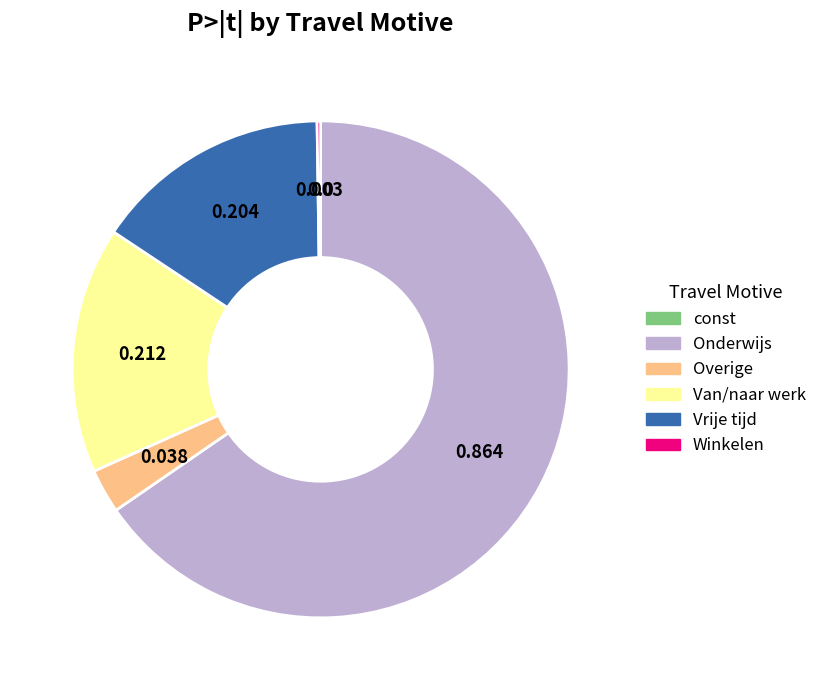

Is there a majority slice in this chart?

Yes